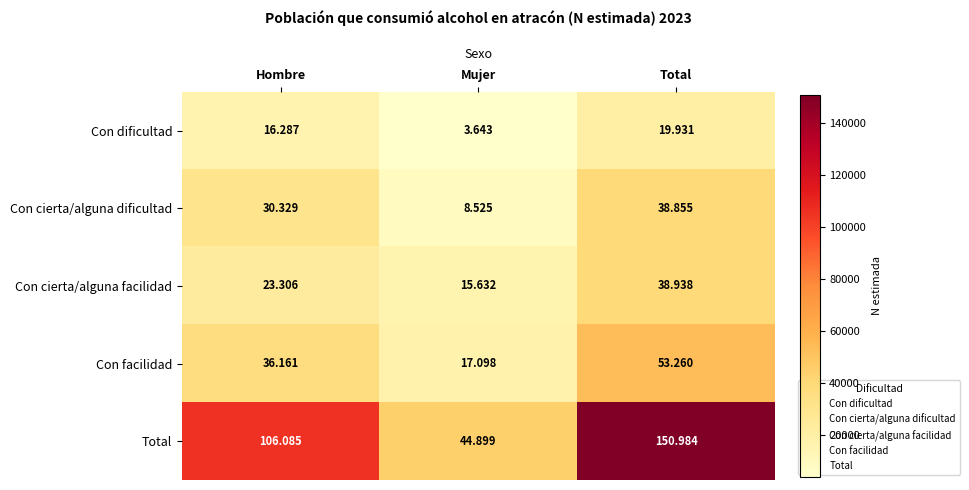

At which category is the sum across all series the highest?

Total